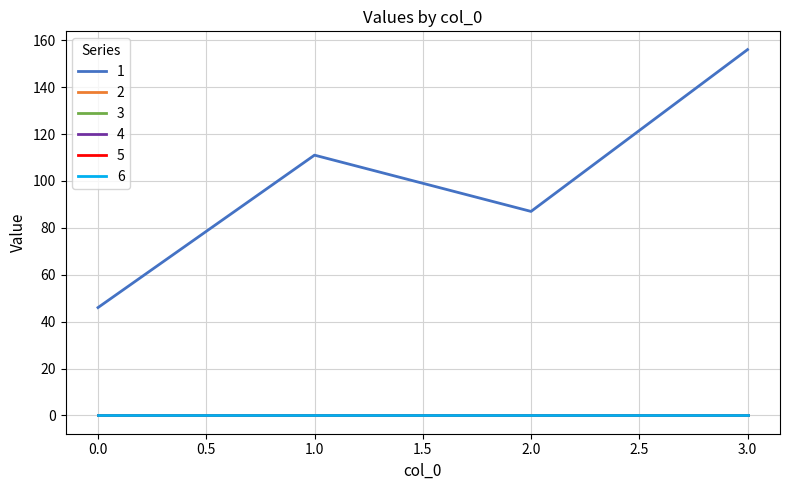

What is the maximum value shown in the chart?

156